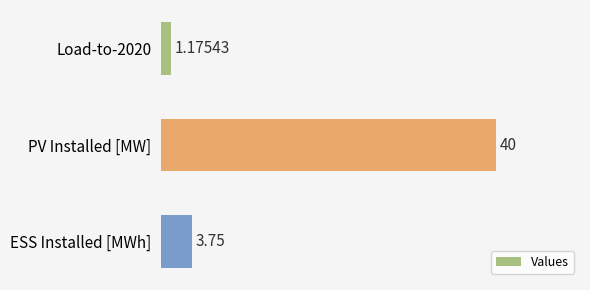

What is the label of the 2nd bar from the bottom?

PV Installed [MW]